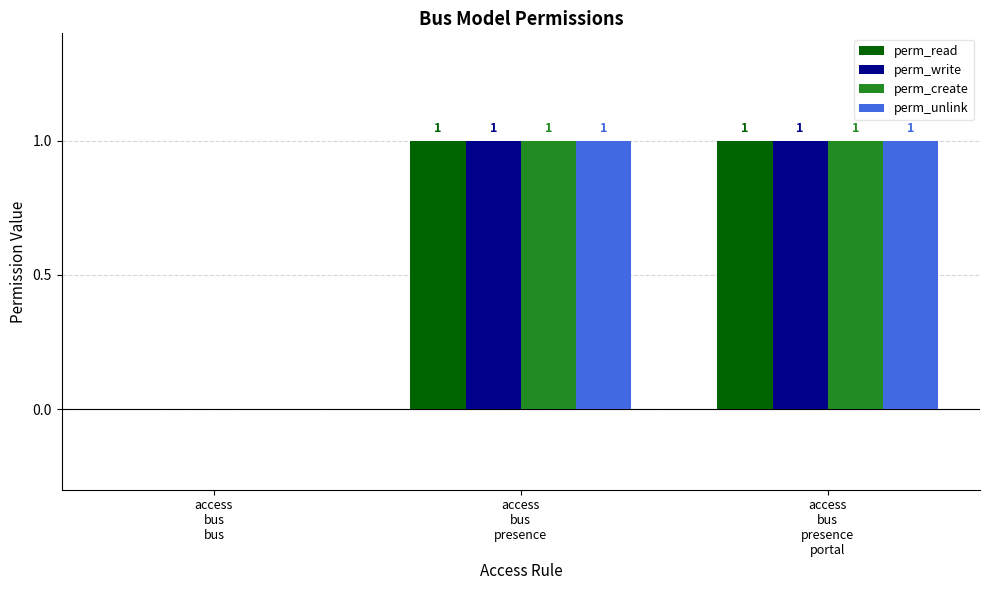

How many groups of bars are there?

3